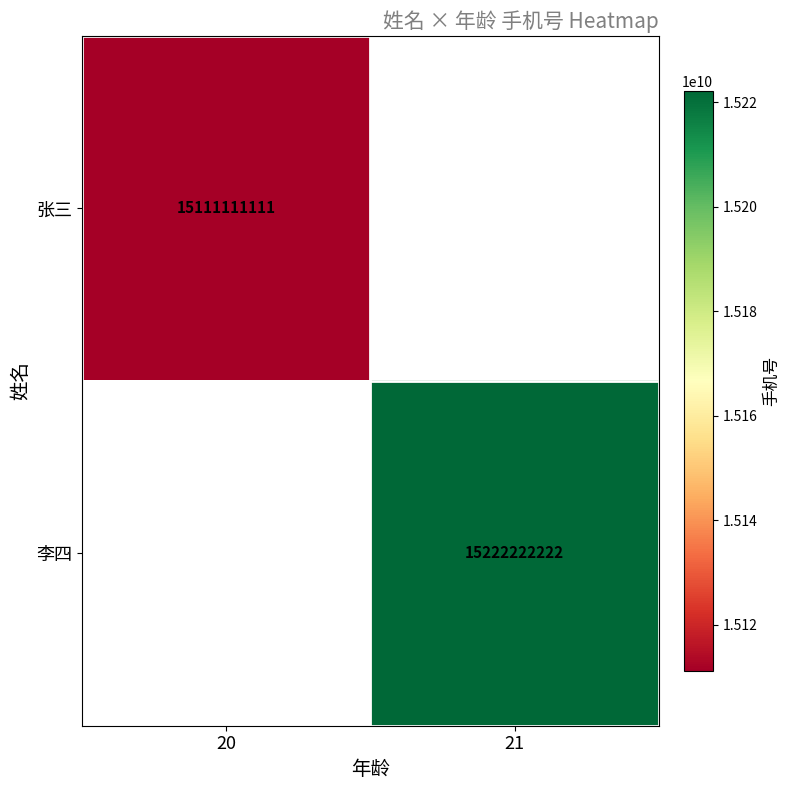

Is it true that 李四 equals 23532373828 at 21?

False